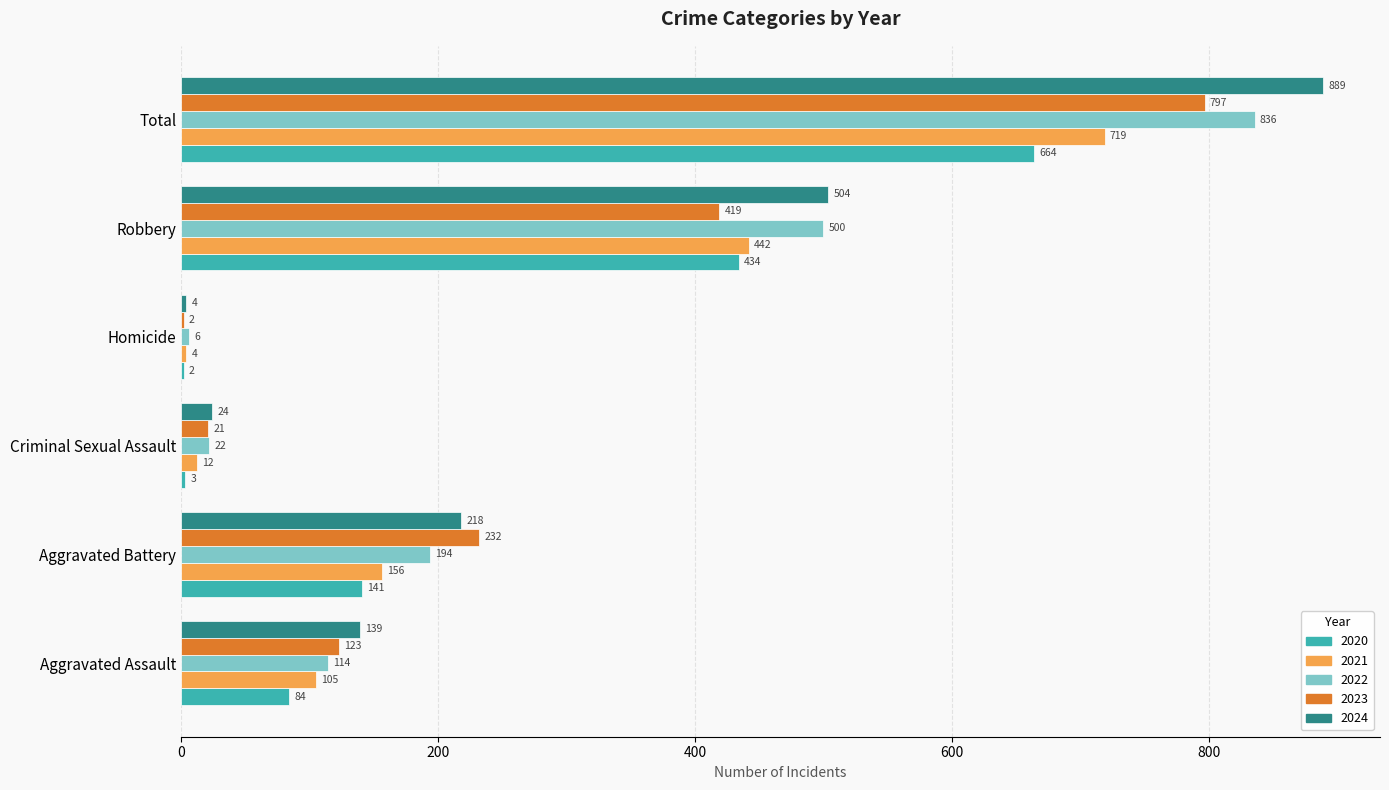

How many series are shown in this chart?

5